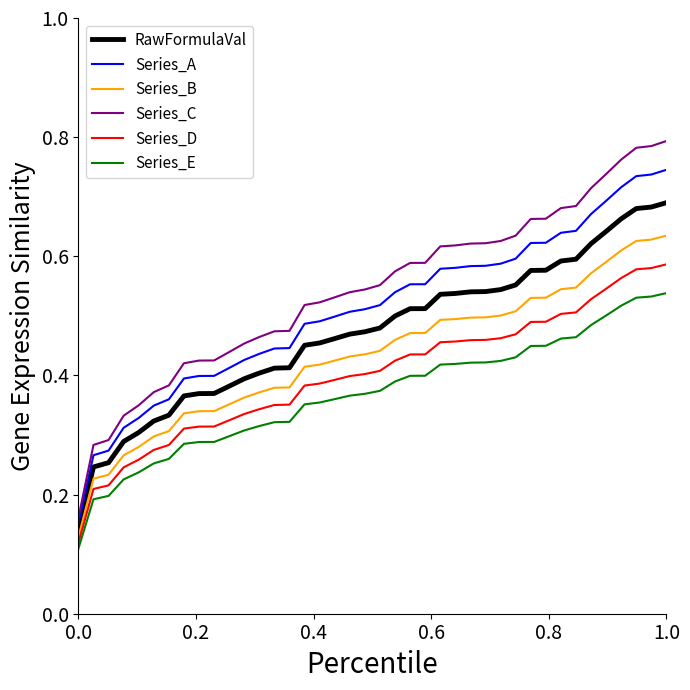

At how many categories does at least one series exceed 0?

40